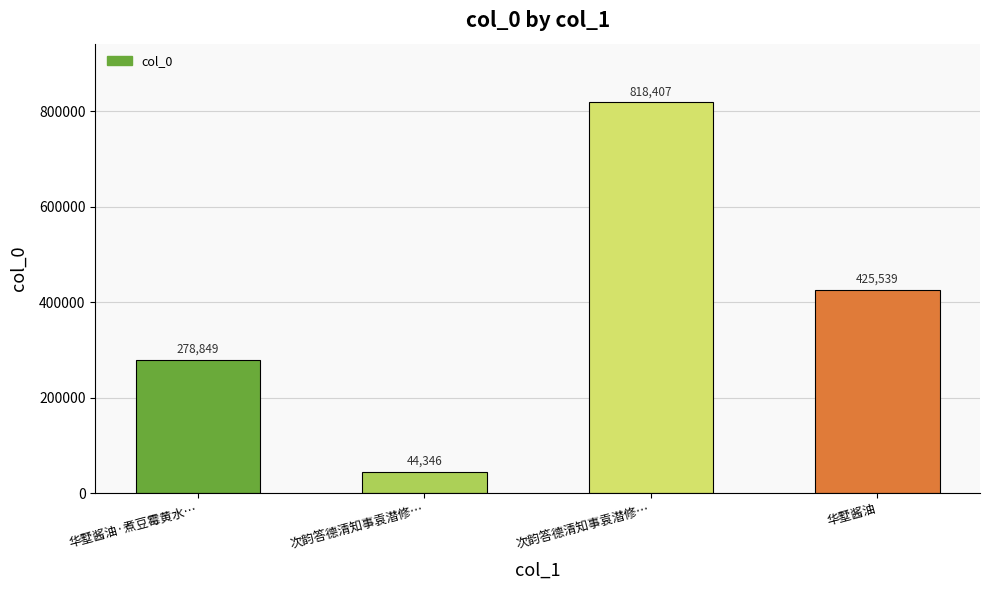

How many categories are shown in the chart?

4